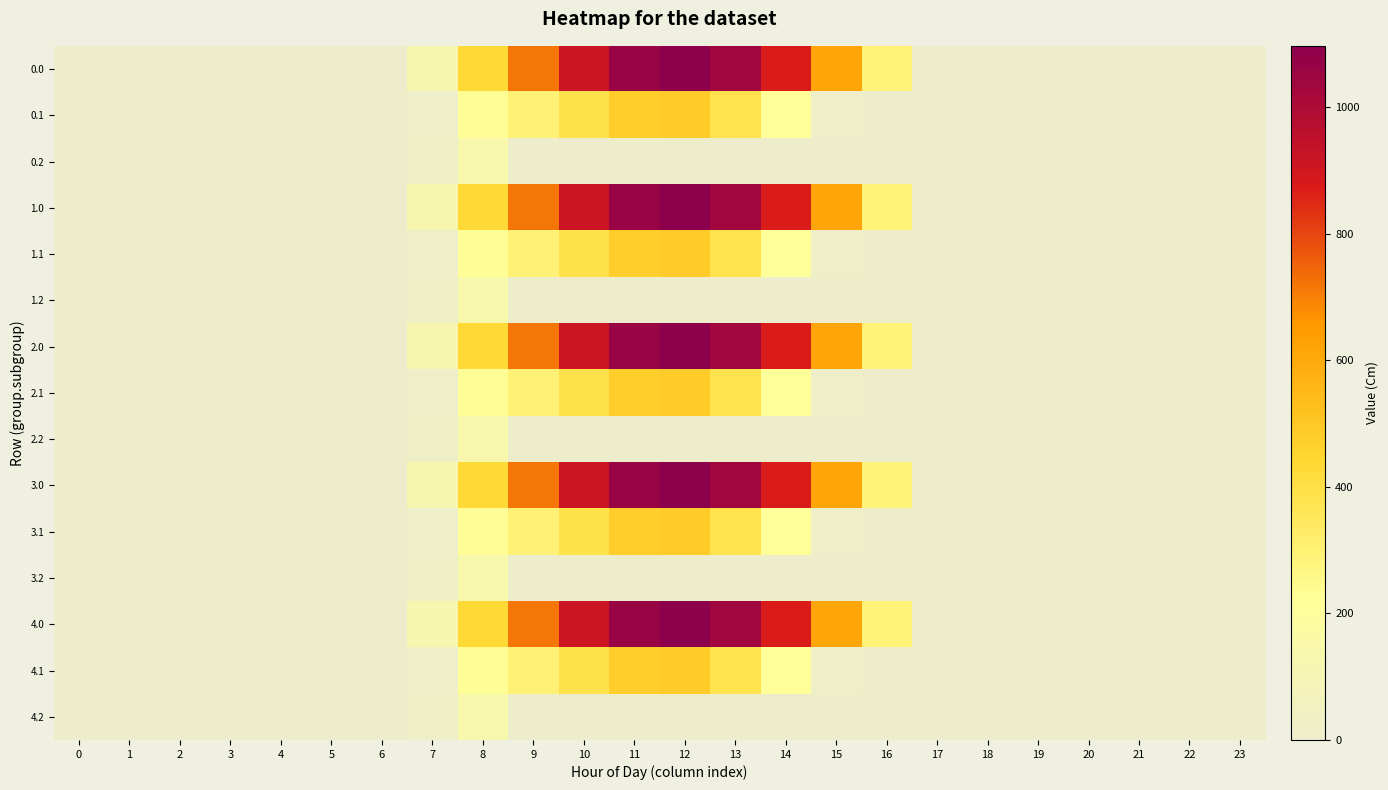

Count the number of data series in this chart.

15